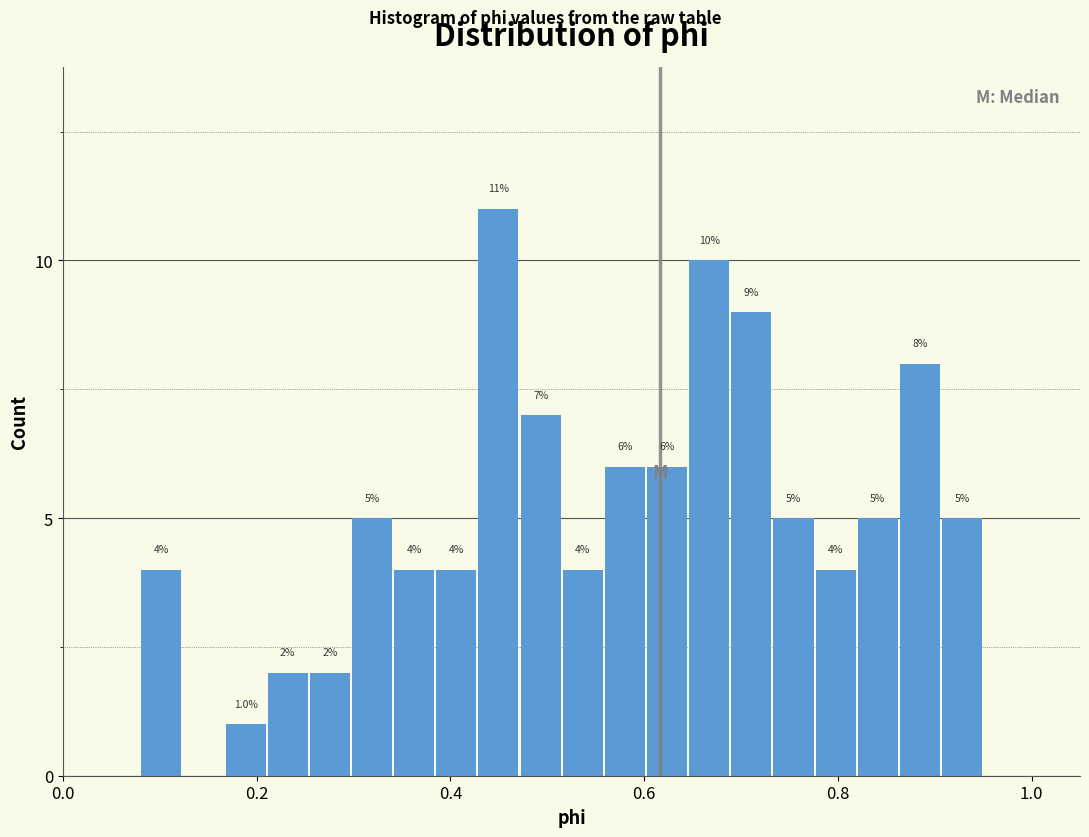

Around what value on the x-axis is the tallest bar? Give the approximate position of its centre, as read against the axis.

0.44